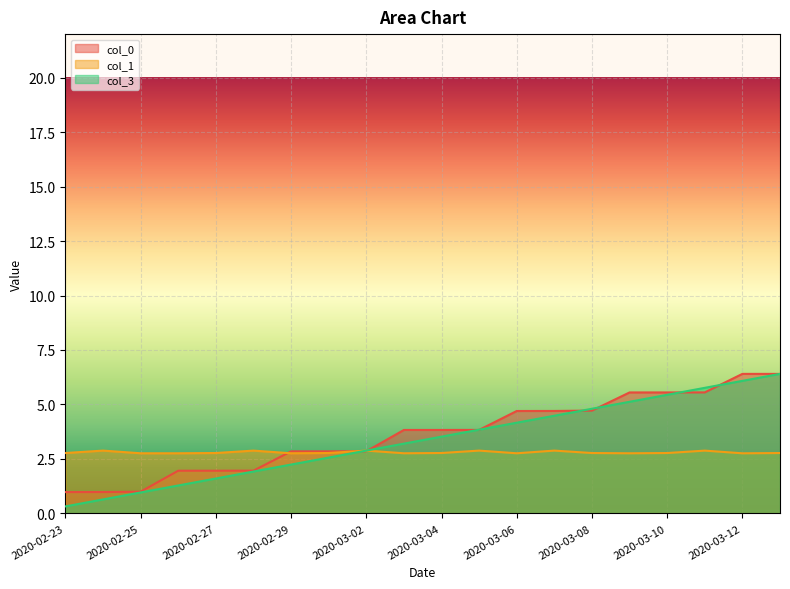

Rank the series at 2020-03-09 from lowest to highest value.

col_1, col_3, col_0